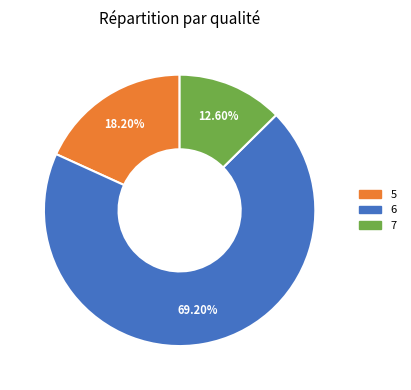

Is there any slice that represents more than half of the pie?

Yes